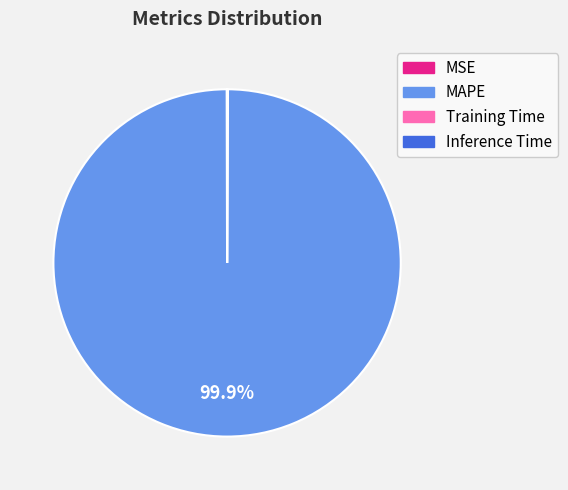

Is there any slice that represents more than half of the pie?

Yes